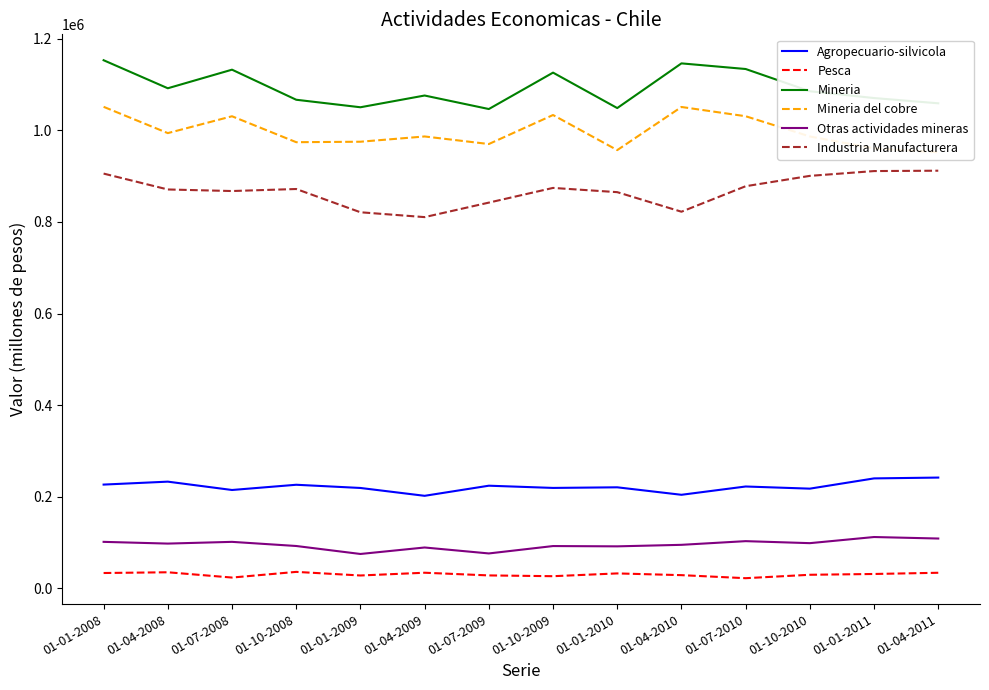

How many data points in Industria Manufacturera are less than 871861?

7